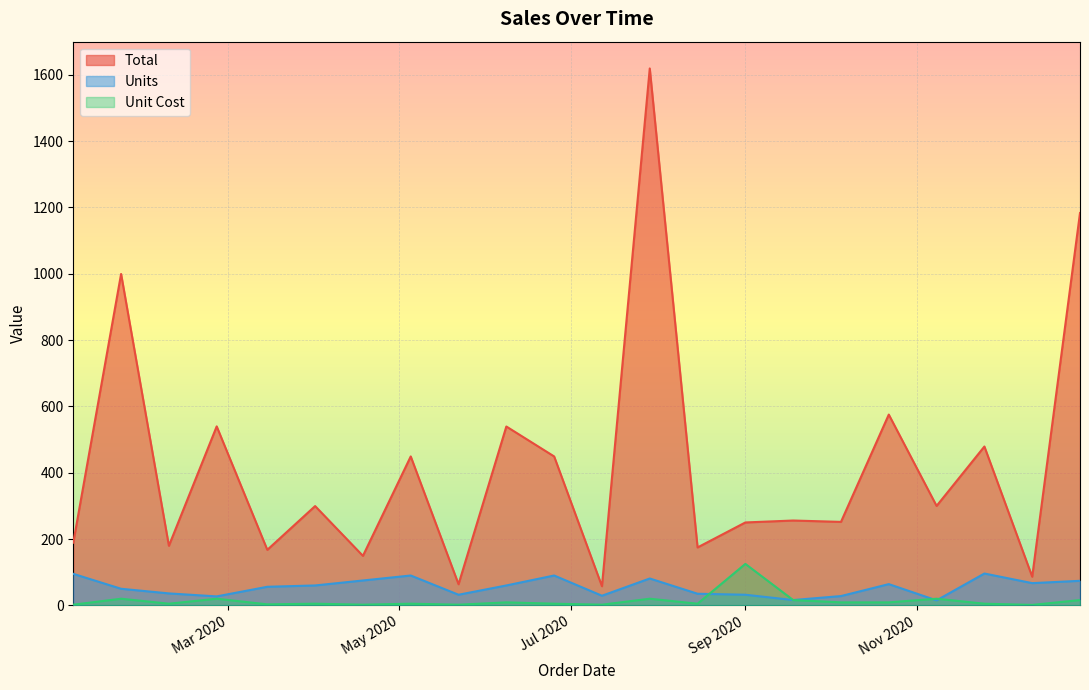

What value does the Unit Cost series have at 2020-05-05?

5.0